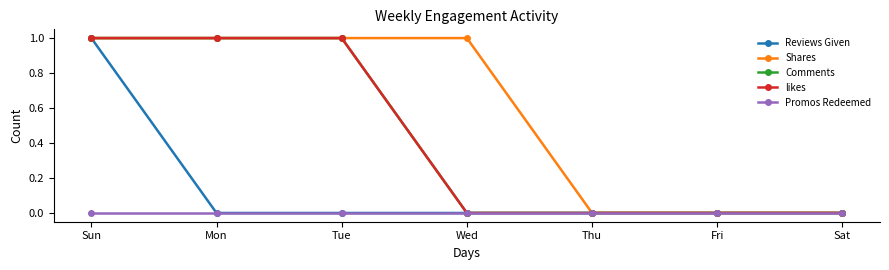

Is this an area chart (filled region under the line)?

No